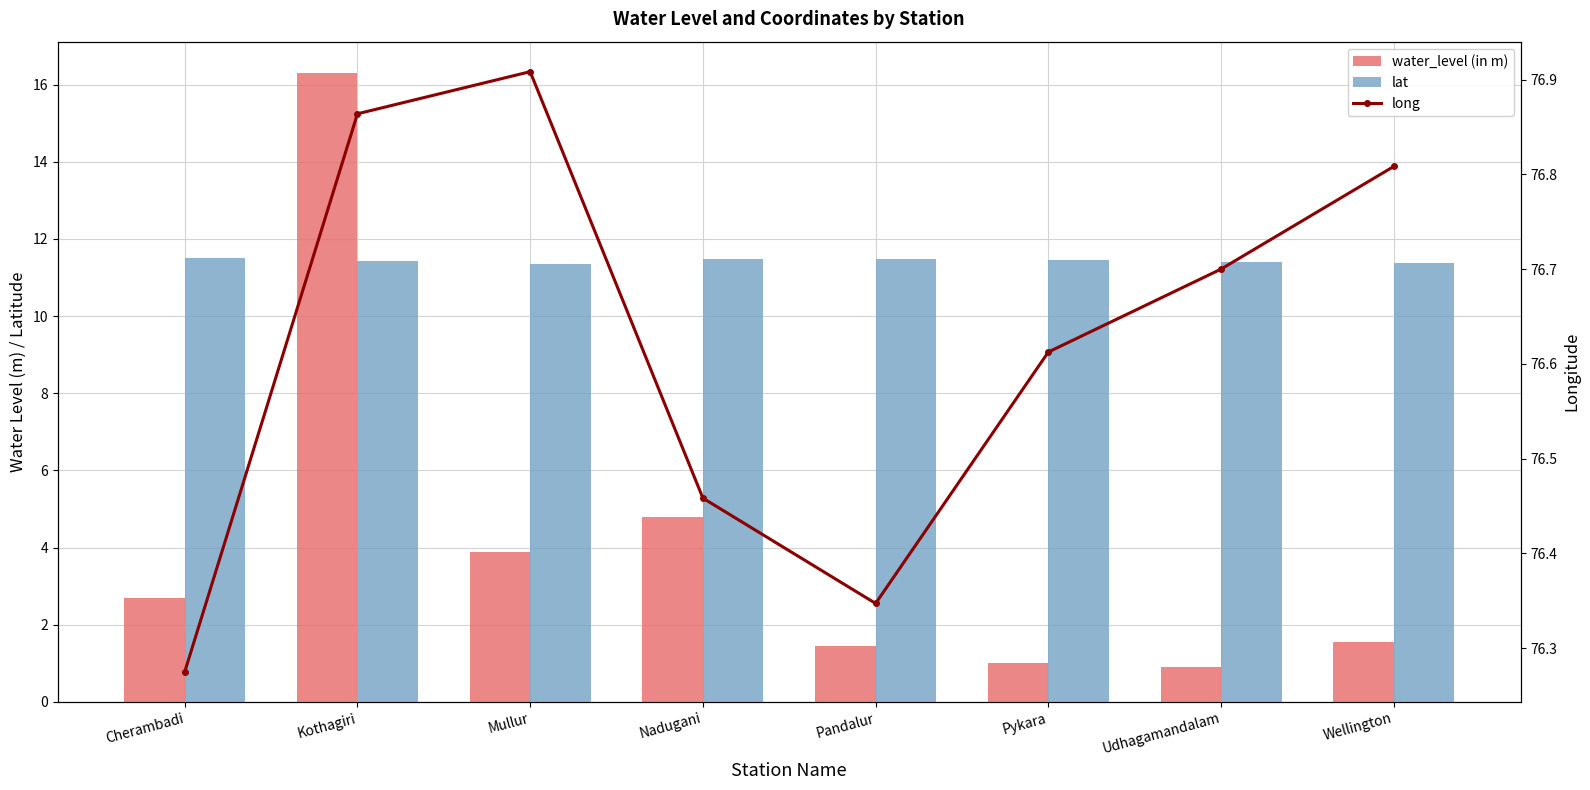

Is the value of lat at Mullur greater than the value of water_level (in m) at Nadugani?

Yes